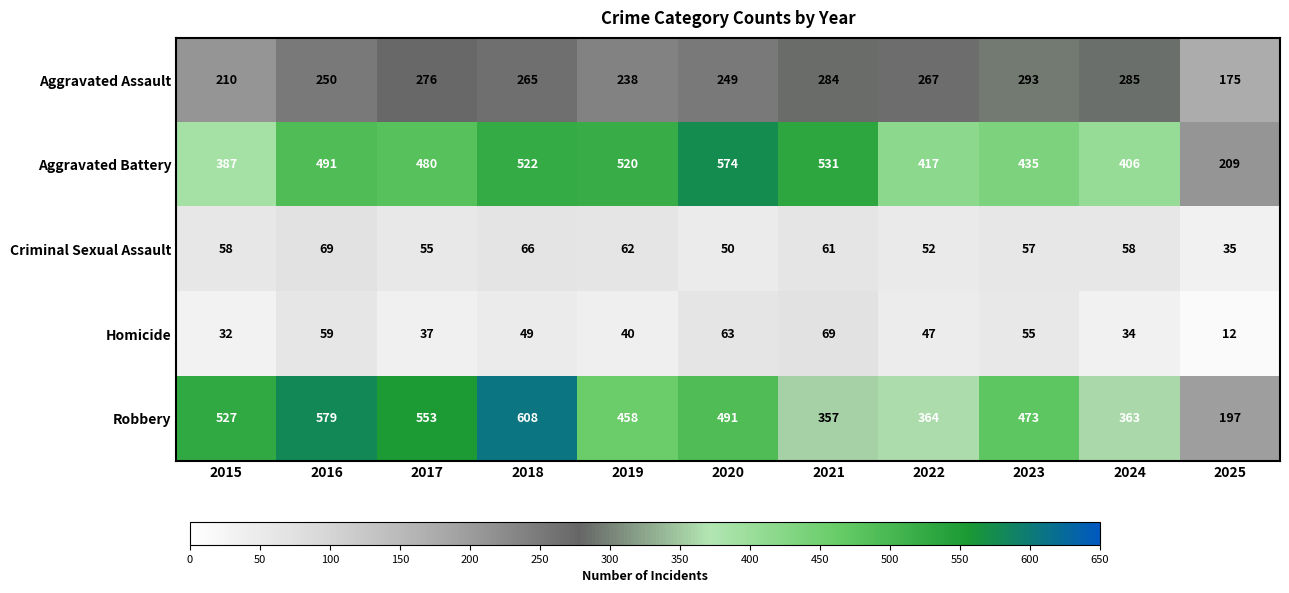

What is the sum of the Homicide values at 2020 and 2022?

110